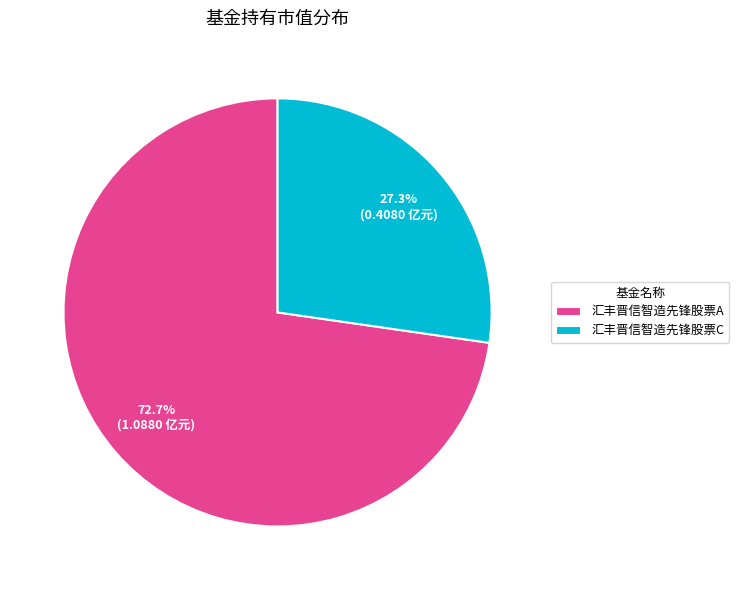

Approximately how many times larger is the value at 汇丰晋信智造先锋股票C compared to 汇丰晋信智造先锋股票A?

0.4